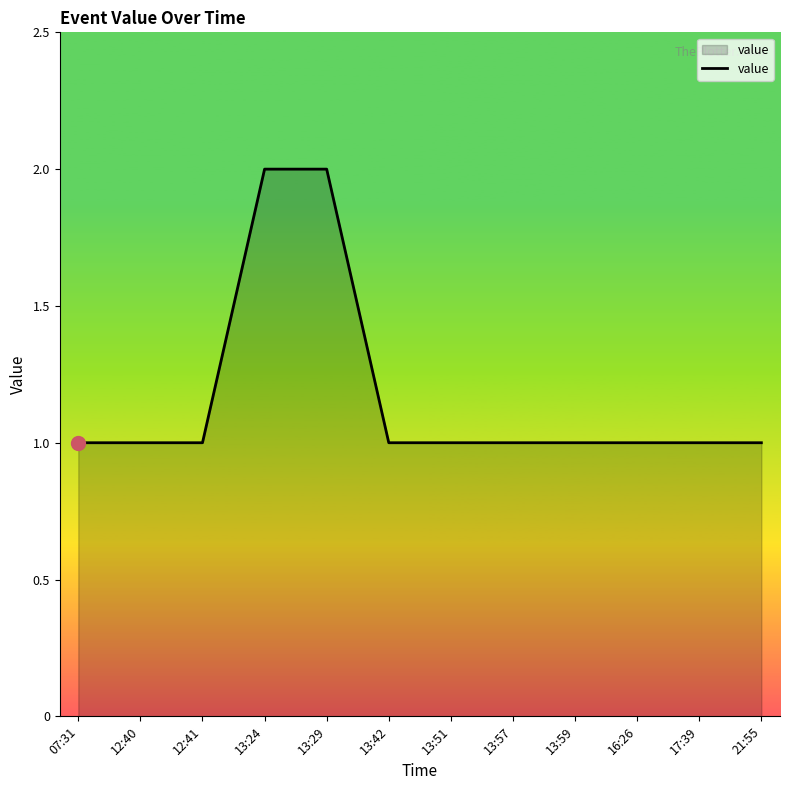

Reading left to right, what are all the values shown in this chart?

1	1	1	2	2	1	1	1	1	1	1	1